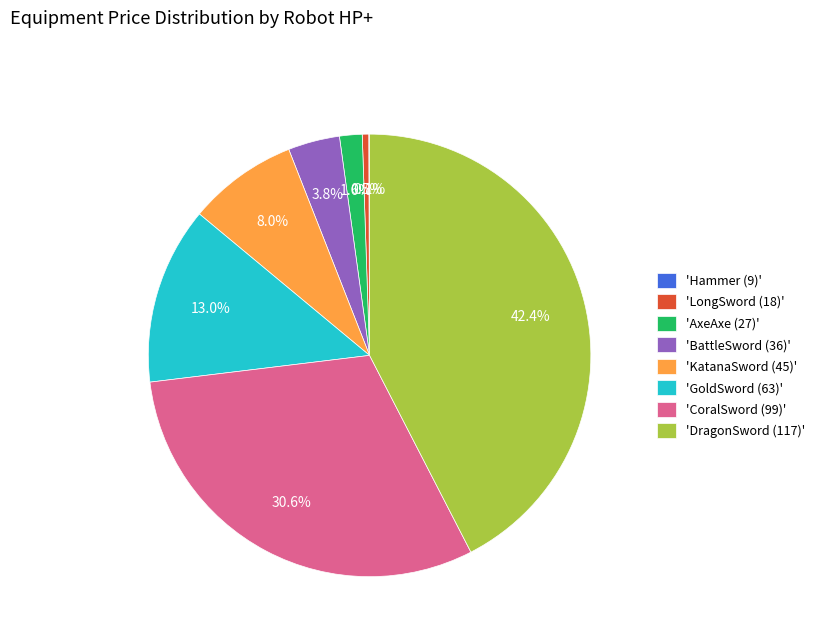

Does 'DragonSword (117)' represent more than half of the total?

No